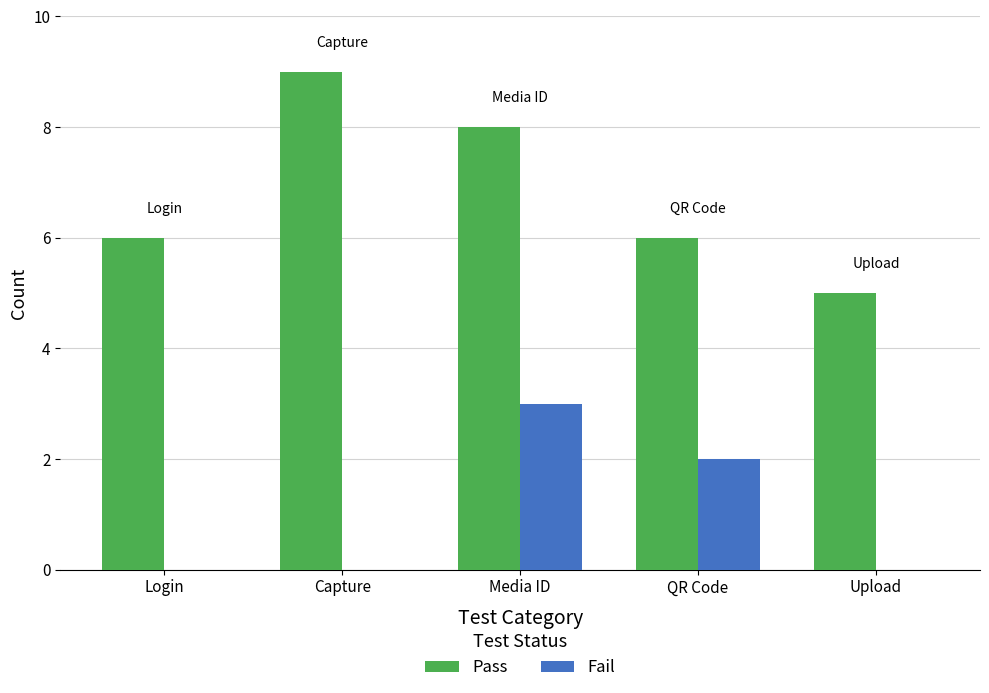

What is the sum of all Fail values?

5